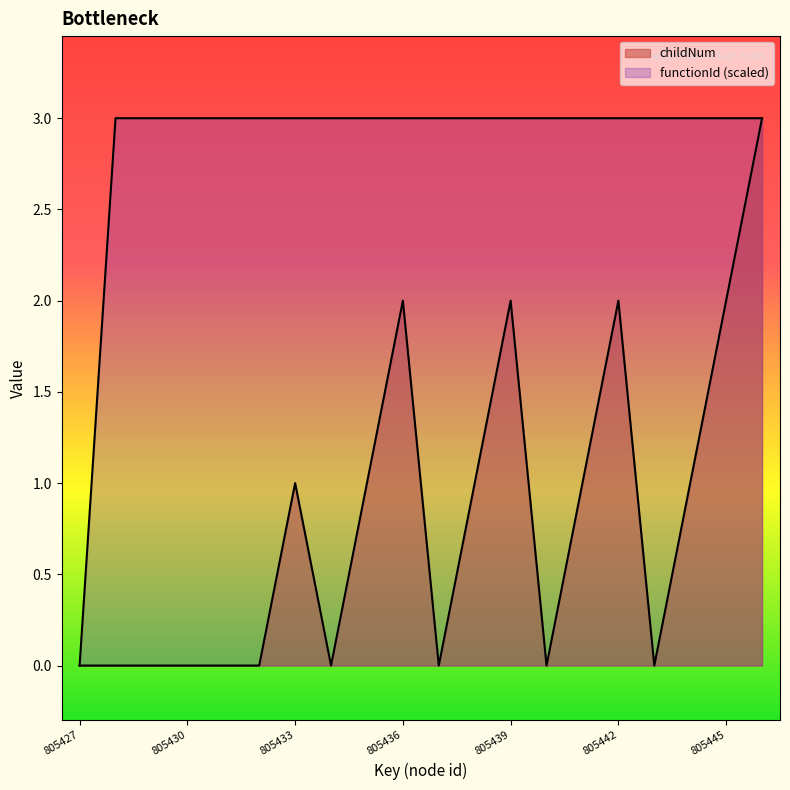

What are all the series names shown in the legend?

childNum, functionId